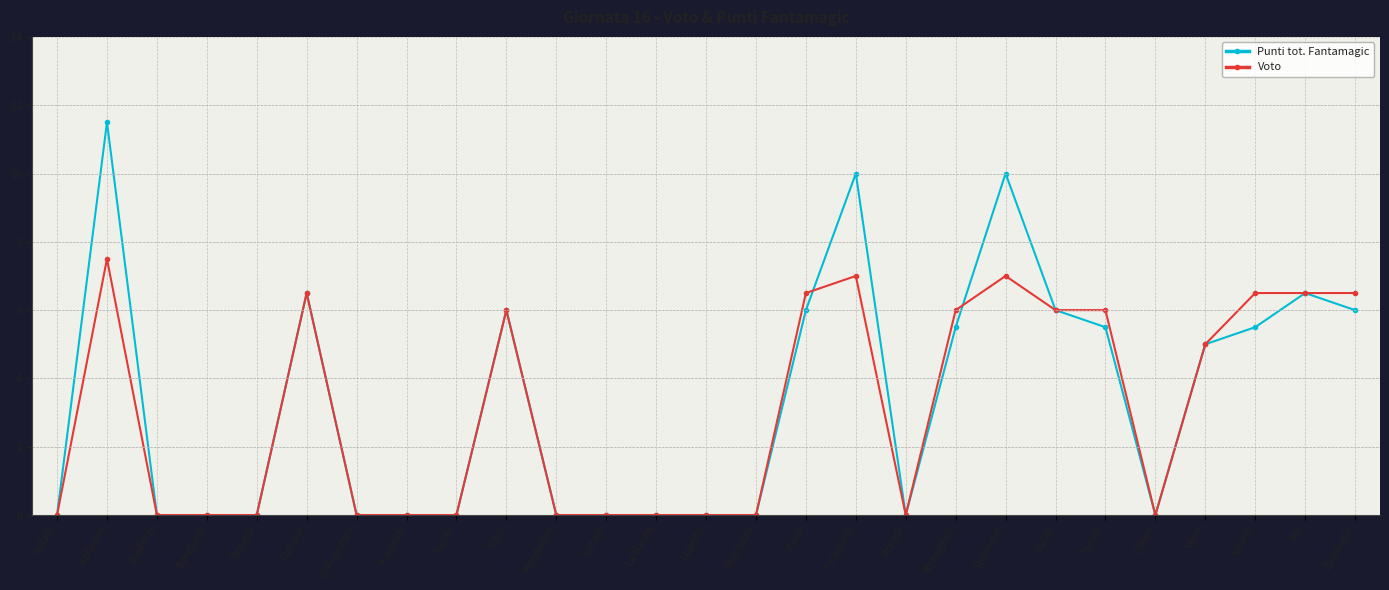

What position from the right is Di Francesco?

21